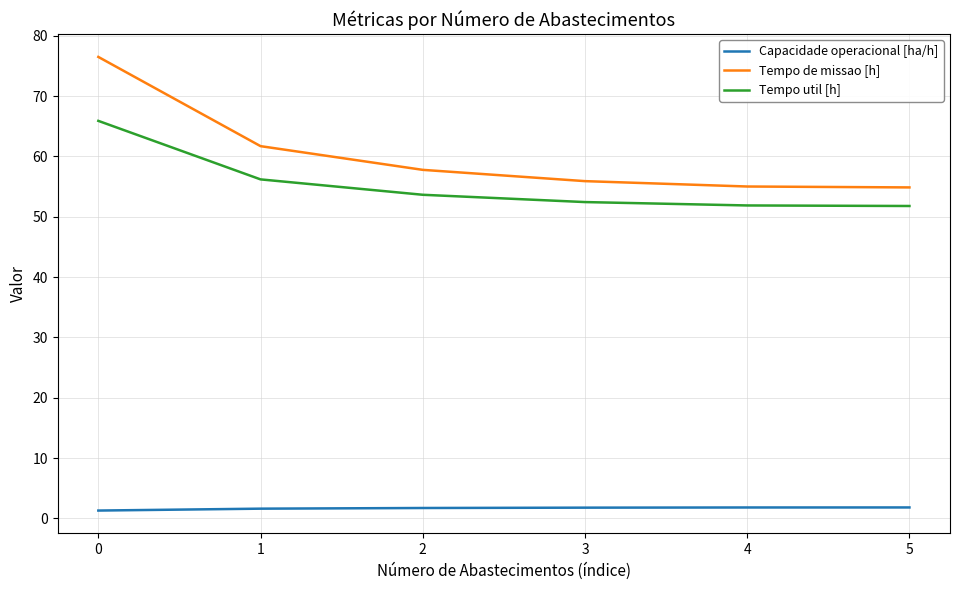

What is the difference between the highest and lowest values at 0?

75.2